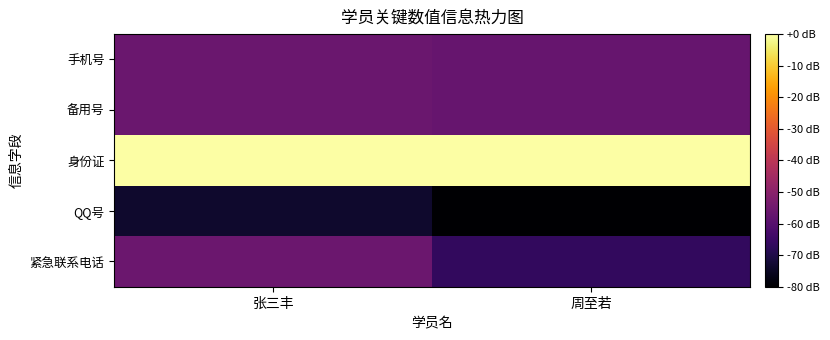

Which series has the widest spread of values?

紧急联系电话